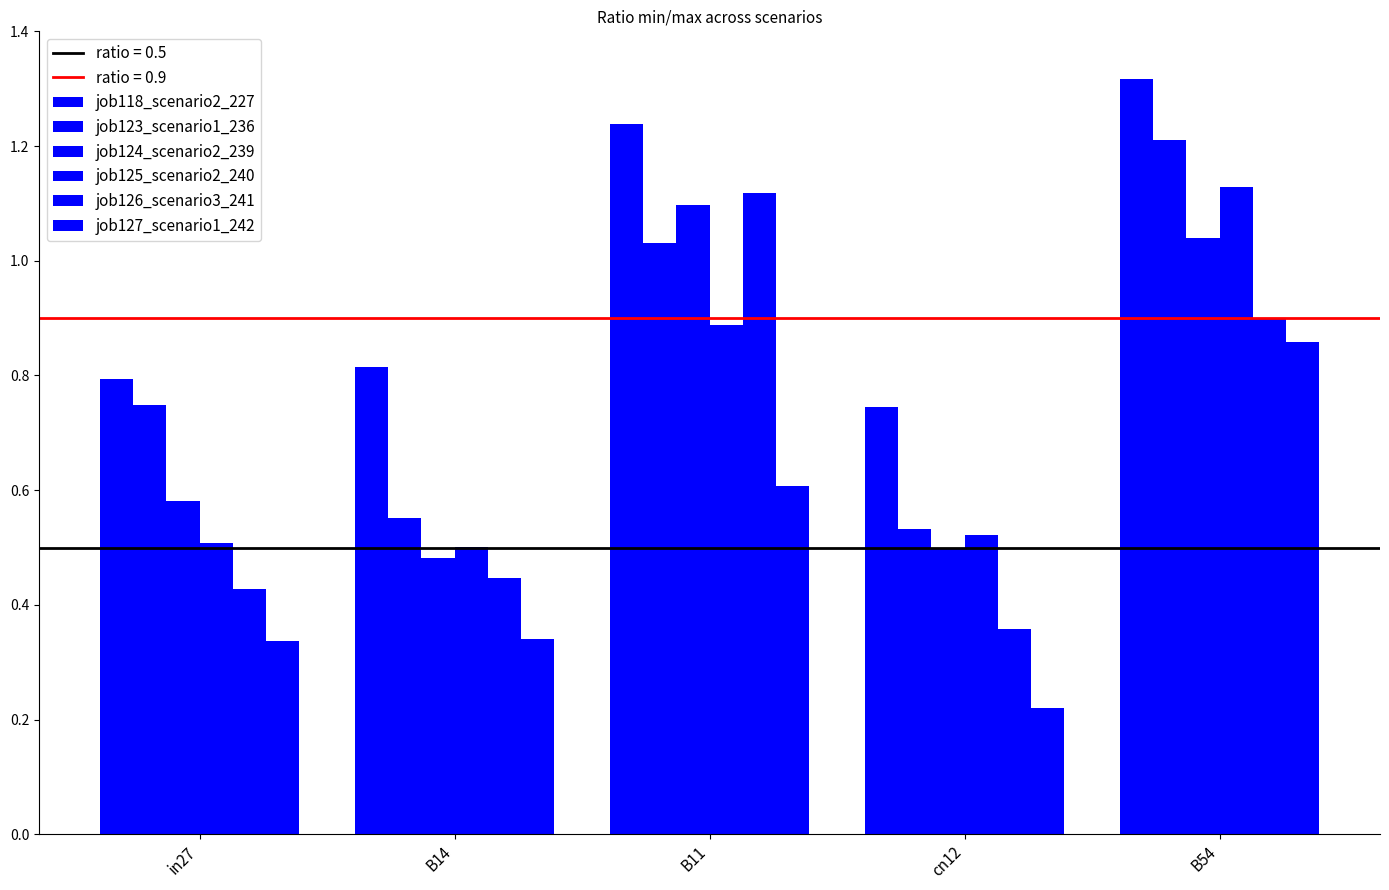

Count the number of data series in this chart.

6